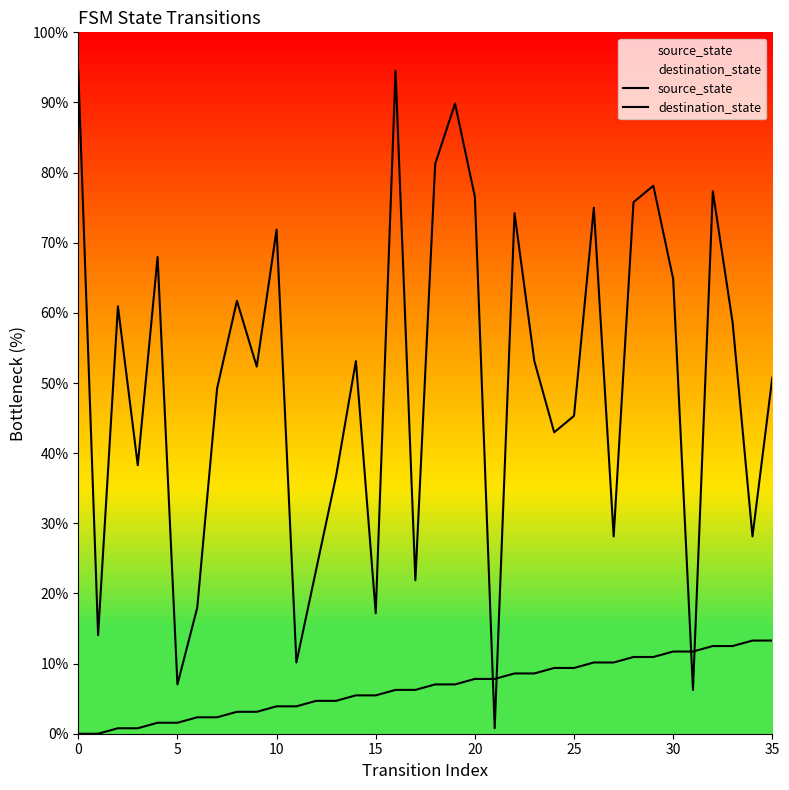

Reading left to right, transcribe all the data shown in this chart.

source_state: 0.0	0.0	0.8	0.8	1.6	1.6	2.3	2.3	3.1	3.1	3.9	3.9	4.7	4.7	5.5	5.5	6.2	6.2	7.0	7.0	7.8	7.8	8.6	8.6	9.4	9.4	10.2	10.2	10.9	10.9	11.7	11.7	12.5	12.5	13.3	13.3
destination_state: 94.5	14.1	60.9	38.3	68.0	7.0	18.0	49.2	61.7	52.3	71.9	10.2	23.4	36.7	53.1	17.2	94.5	21.9	81.2	89.8	76.6	0.8	74.2	53.1	43.0	45.3	75.0	28.1	75.8	78.1	64.8	6.2	77.3	58.6	28.1	50.8